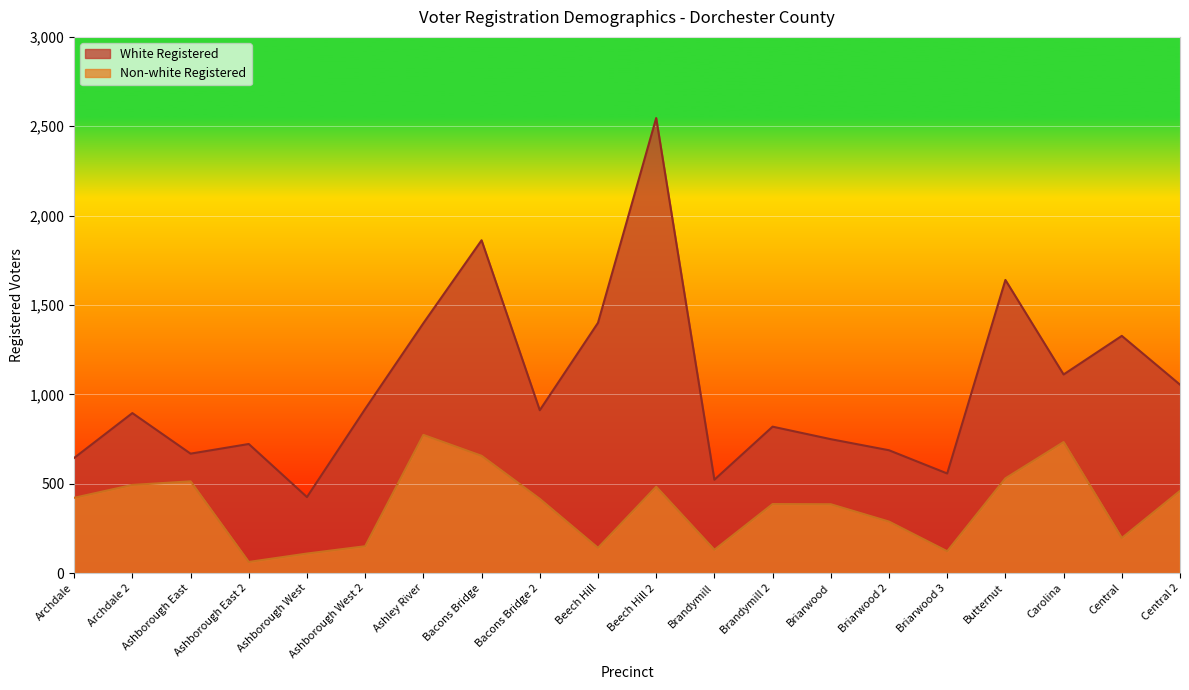

The White Registered series shows 682 at Ashborough West. True or false?

False